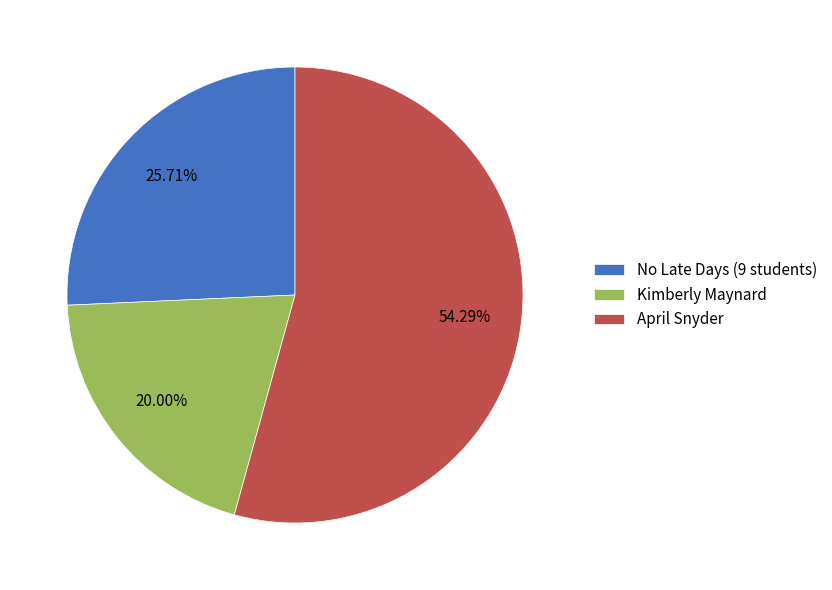

Which category accounts for the majority?

April Snyder